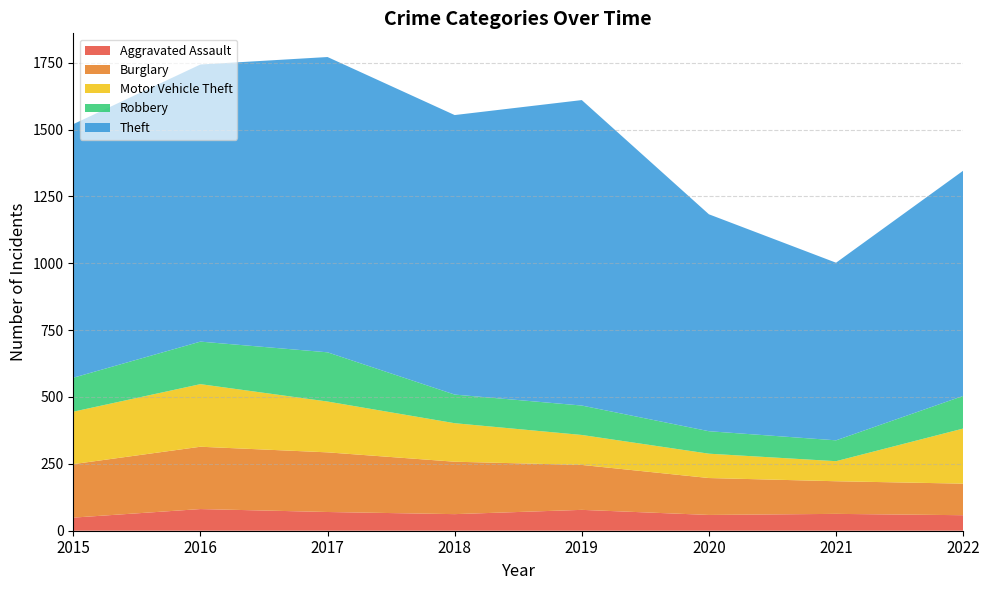

Reading left to right, what are all the values shown in this chart?

Aggravated Assault: 2015=49	2016=81	2017=70	2018=62	2019=78	2020=59	2021=63	2022=58
Burglary: 2015=200	2016=233	2017=223	2018=196	2019=168	2020=138	2021=122	2022=118
Motor Vehicle Theft: 2015=196	2016=234	2017=190	2018=144	2019=112	2020=91	2021=75	2022=206
Robbery: 2015=127	2016=159	2017=184	2018=107	2019=110	2020=84	2021=78	2022=122
Theft: 2015=948	2016=1036	2017=1104	2018=1045	2019=1142	2020=811	2021=664	2022=842